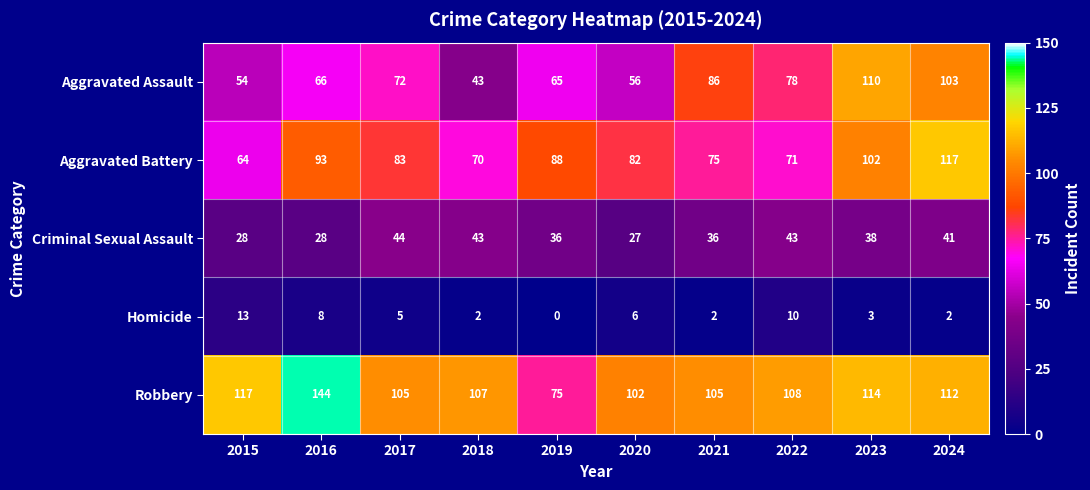

What value does the Aggravated Battery series have at 2018, to the nearest 5?

70